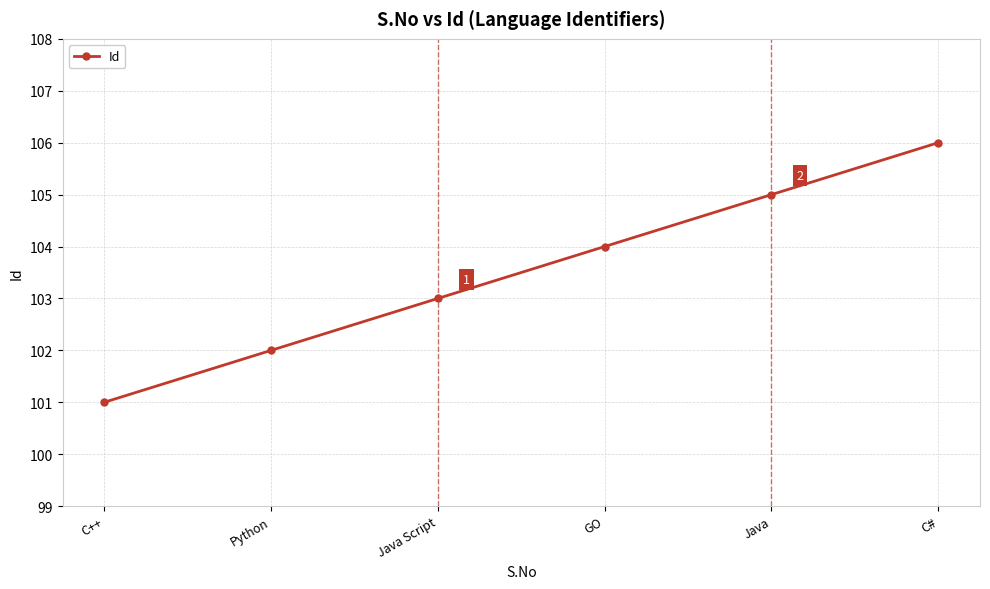

How many values are below 104?

3